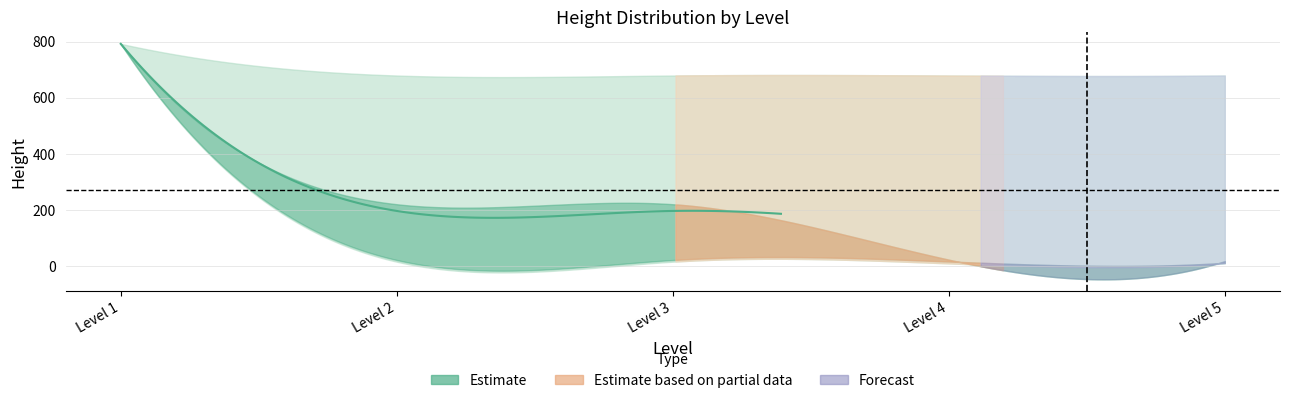

Where is height_high nearest to the value 345?

2